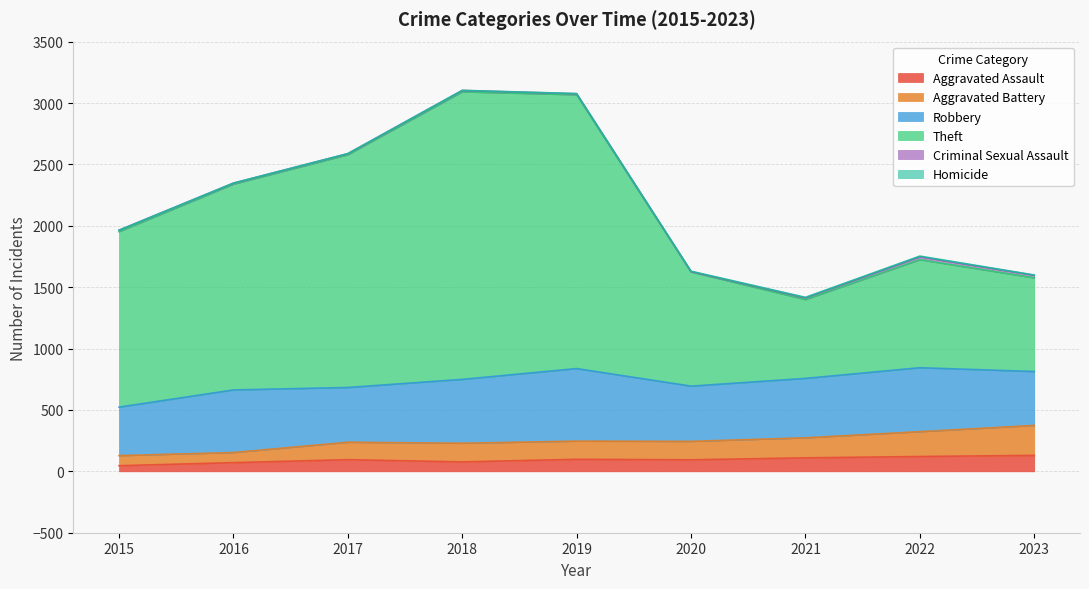

The value of Aggravated Assault at 2016 is 27. True or false?

False